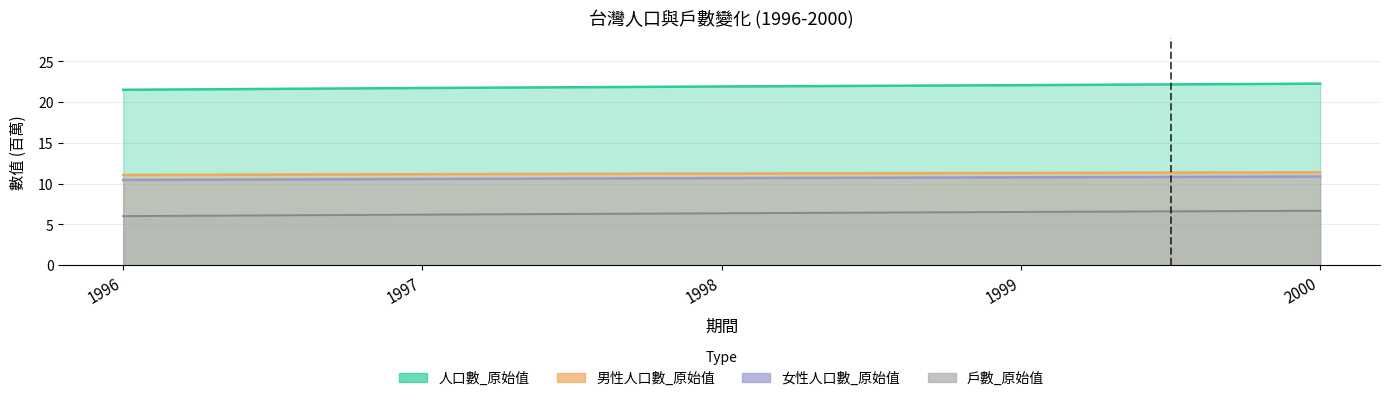

How many lines are shown in the chart?

4